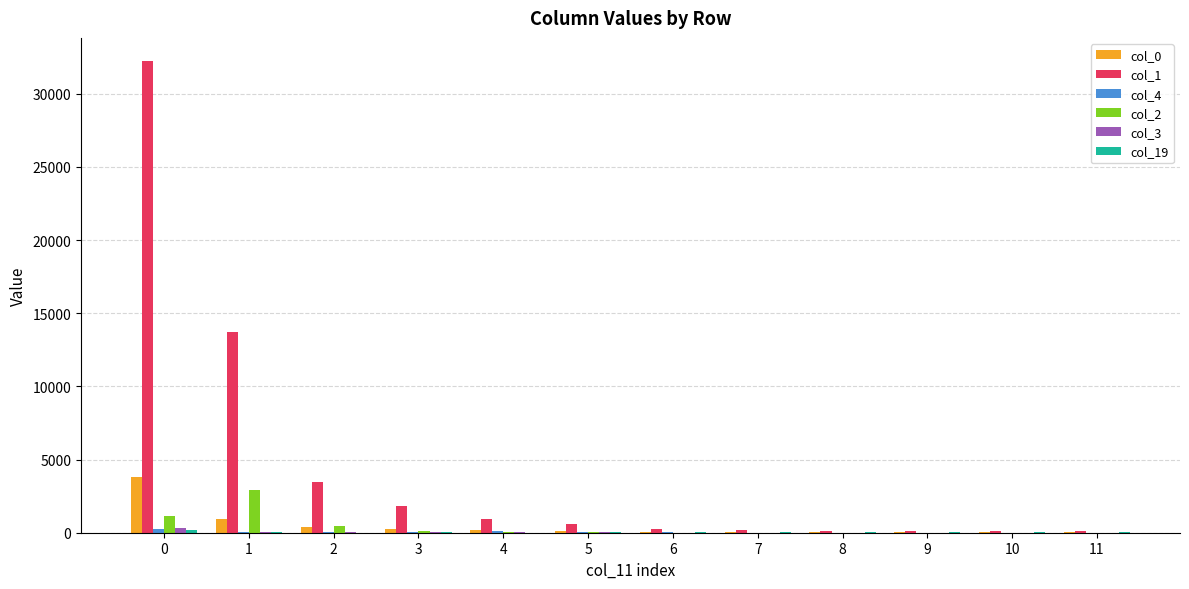

The value of col_2 at 1 is 1571. True or false?

False